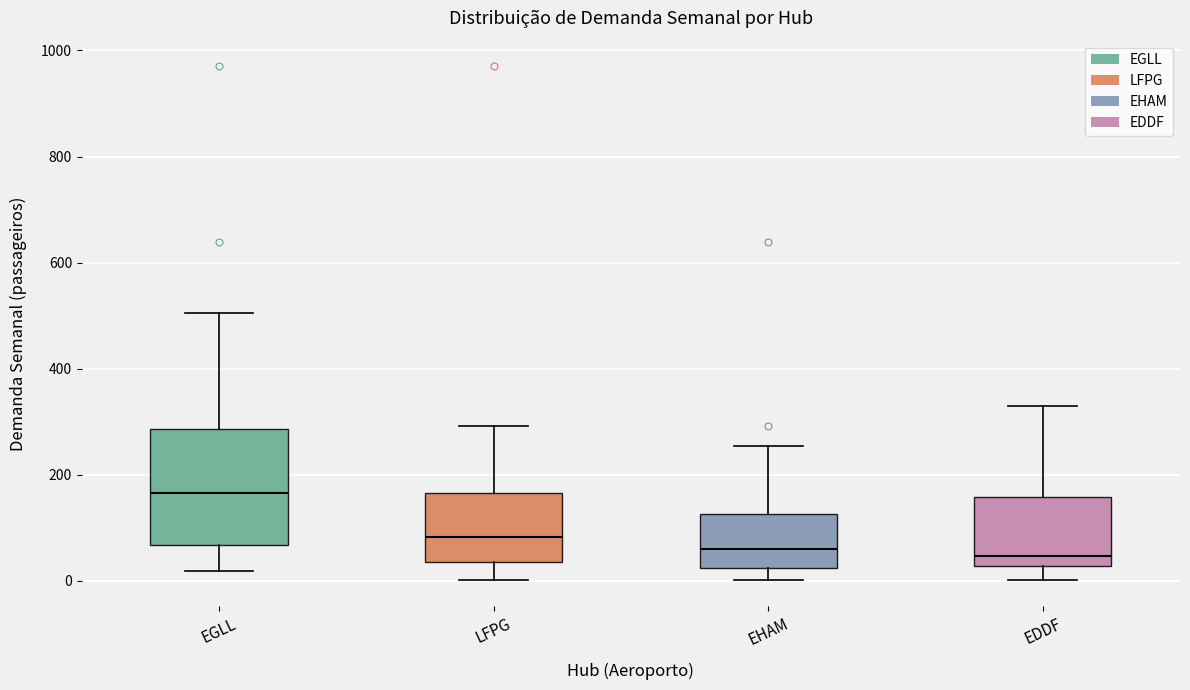

Where is the lower edge of the box for EGLL on the y-axis? The values are not printed on the chart, so give them approximately, as read against the axis.

60